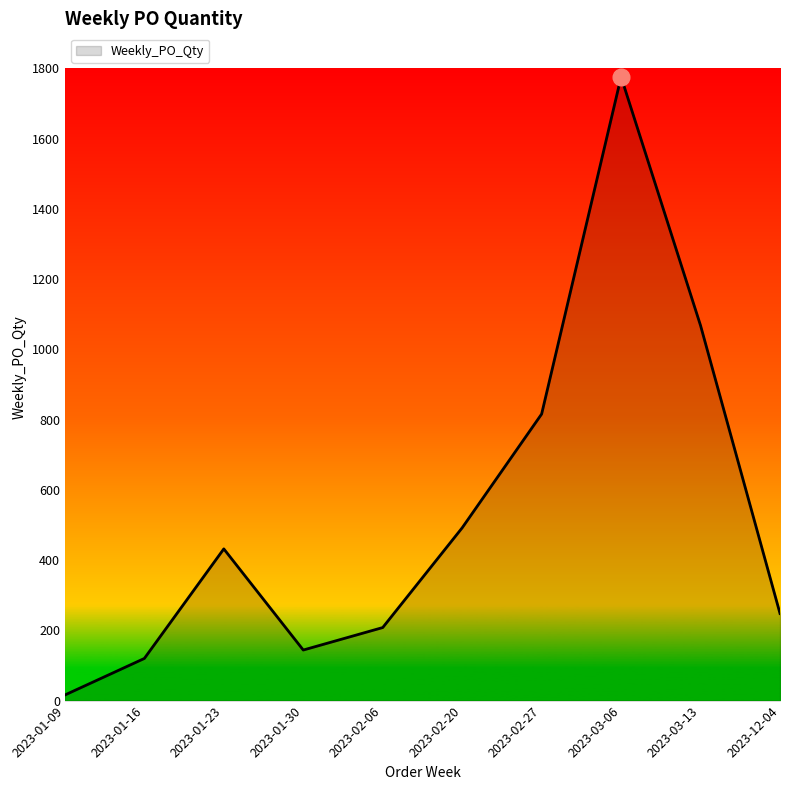

The chart shows a value of 204 at 2023-01-30. True or false?

False